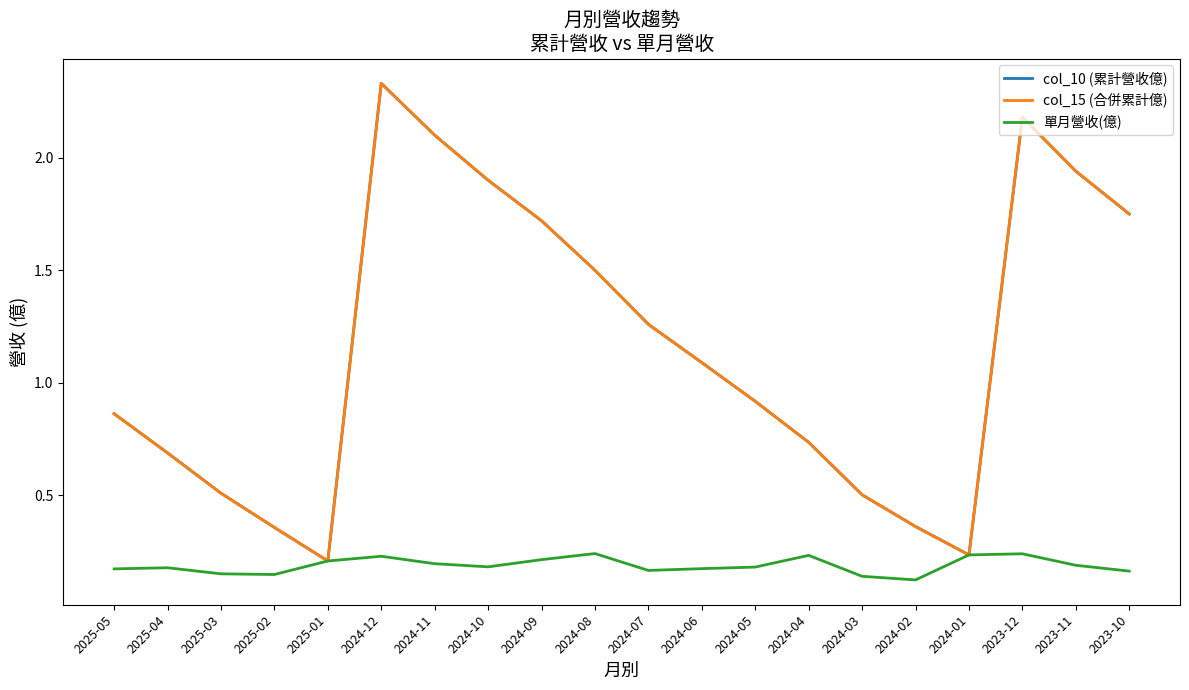

What is the total value across all series at 2023-12?

4.6